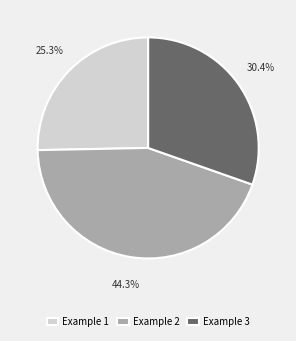

The Example 3 slice represents 16% of the pie. True or false?

False